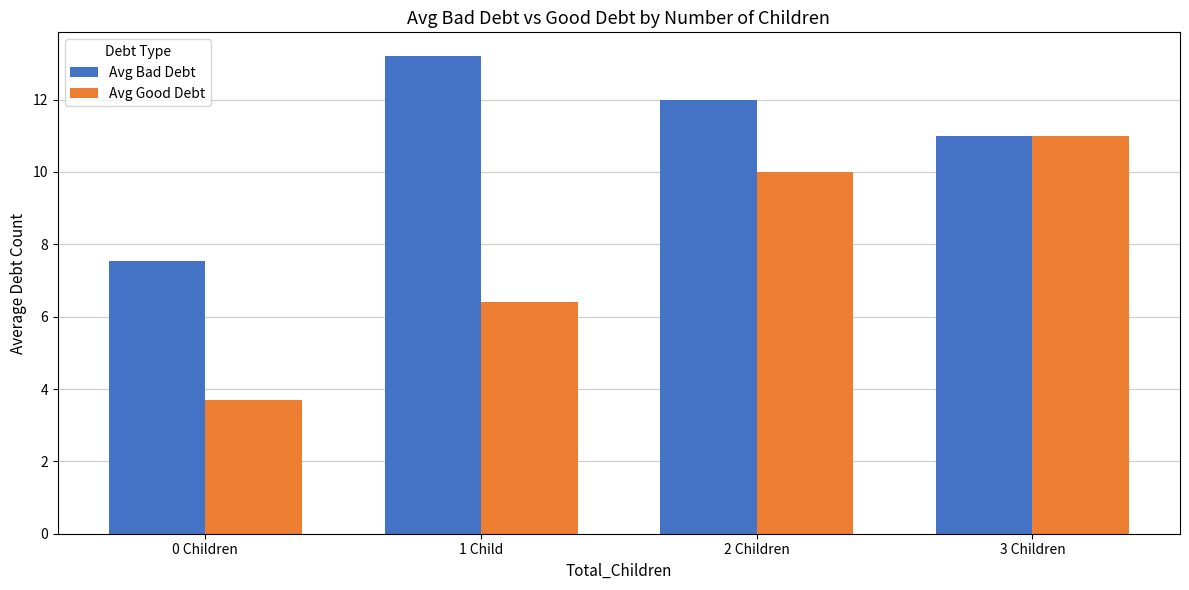

Is the value of Avg Good Debt at 1 Child greater than the value of Avg Bad Debt at 1 Child?

No